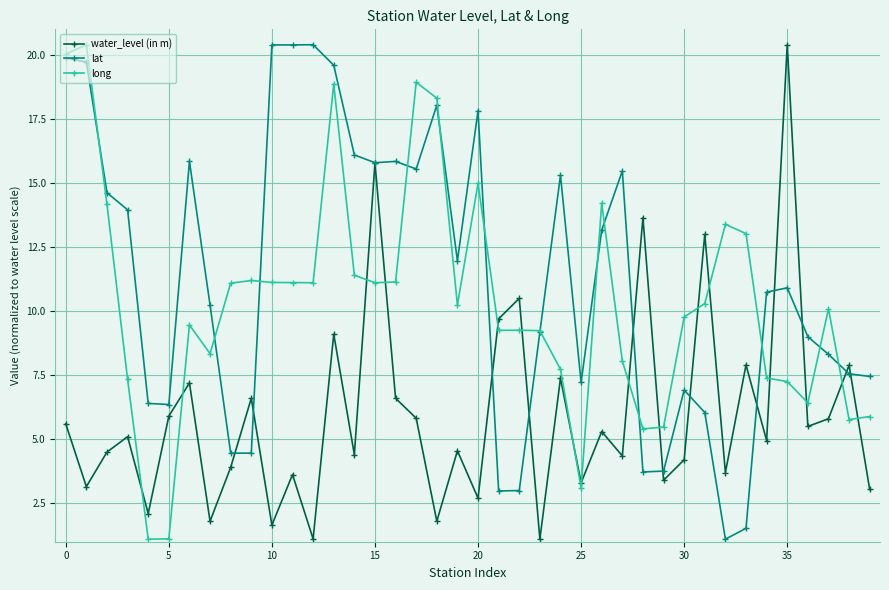

What is the value of the long point at the 8th from the left?

8.3